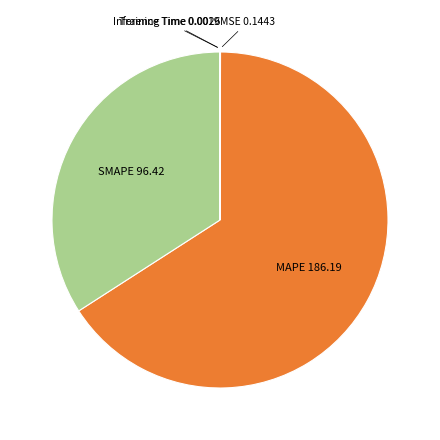

Which slice is the largest?

MAPE